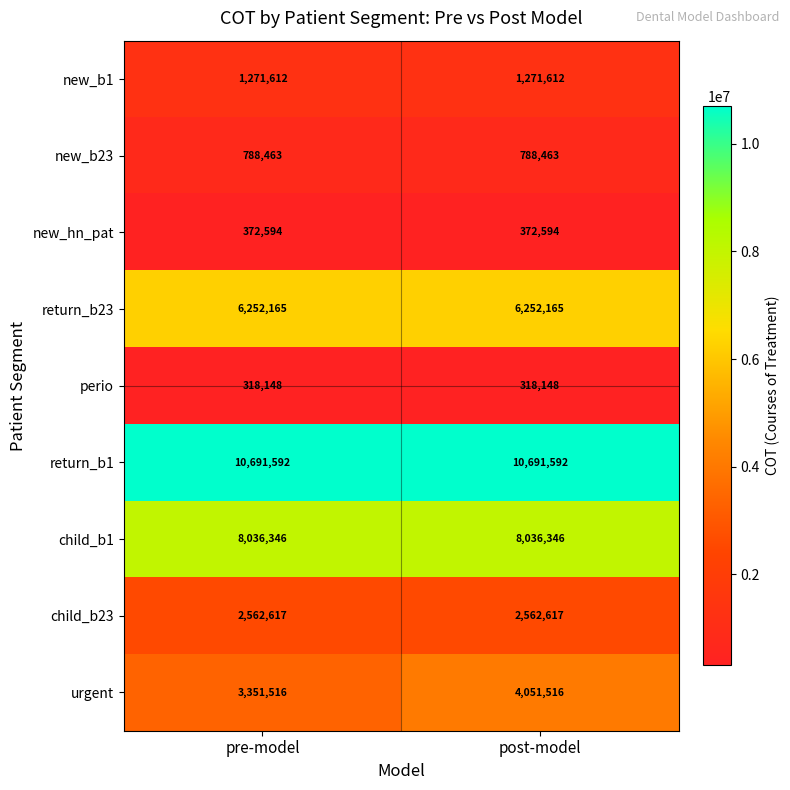

Between pre-model and post-model, which series saw the biggest shift?

urgent